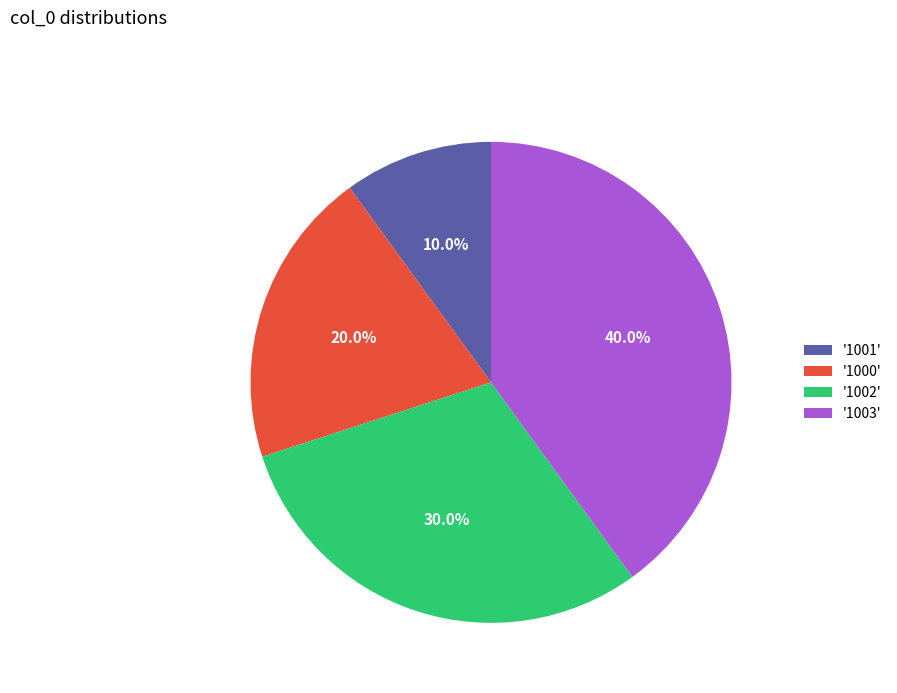

Is the sum of '1002' and '1003' greater than half?

Yes